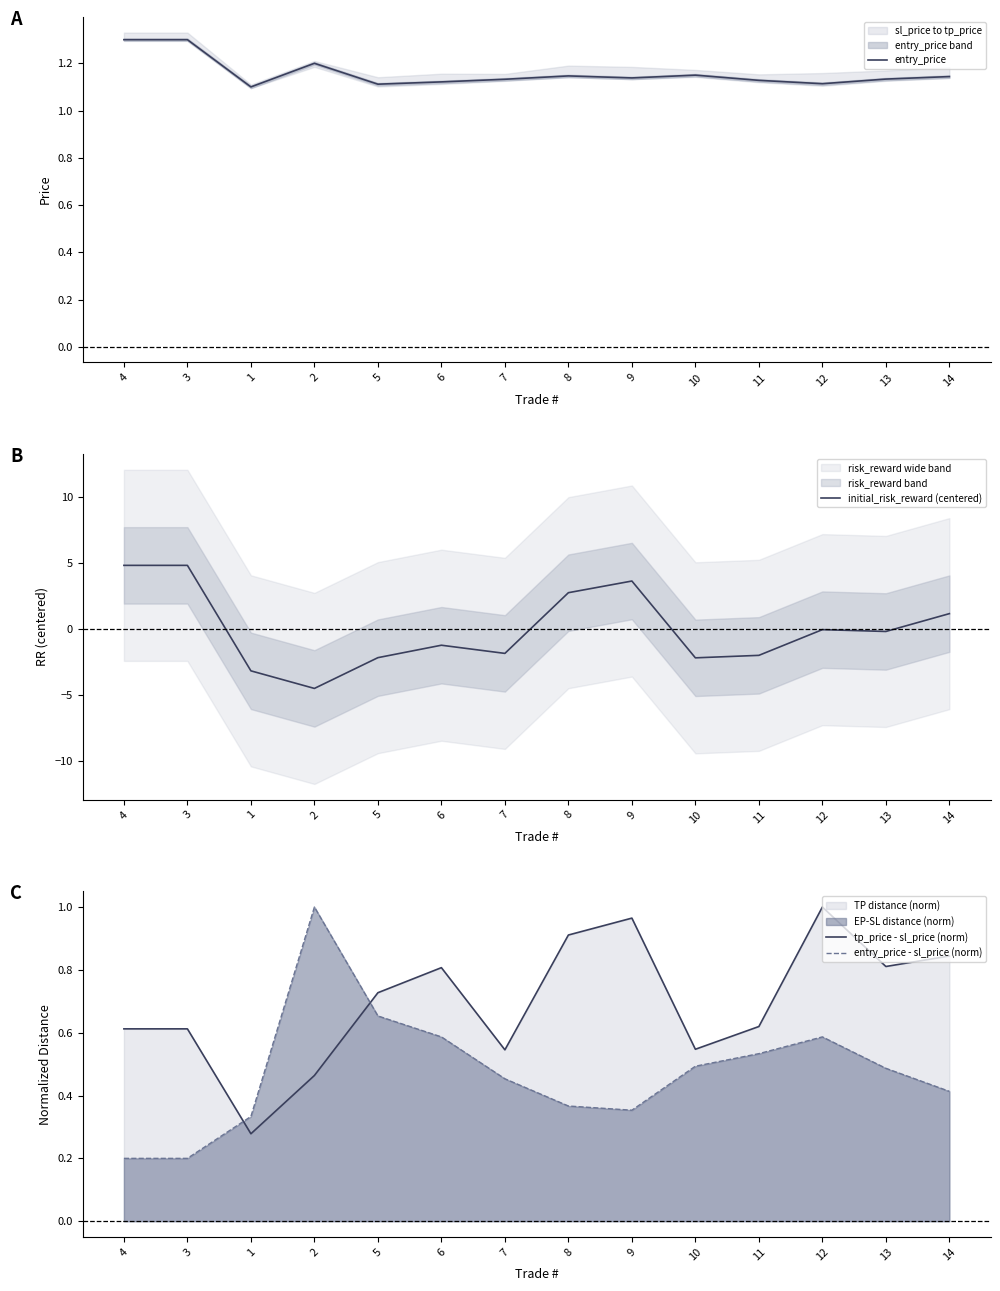

What is the maximum value for tp_price - sl_price (norm)?

1.0